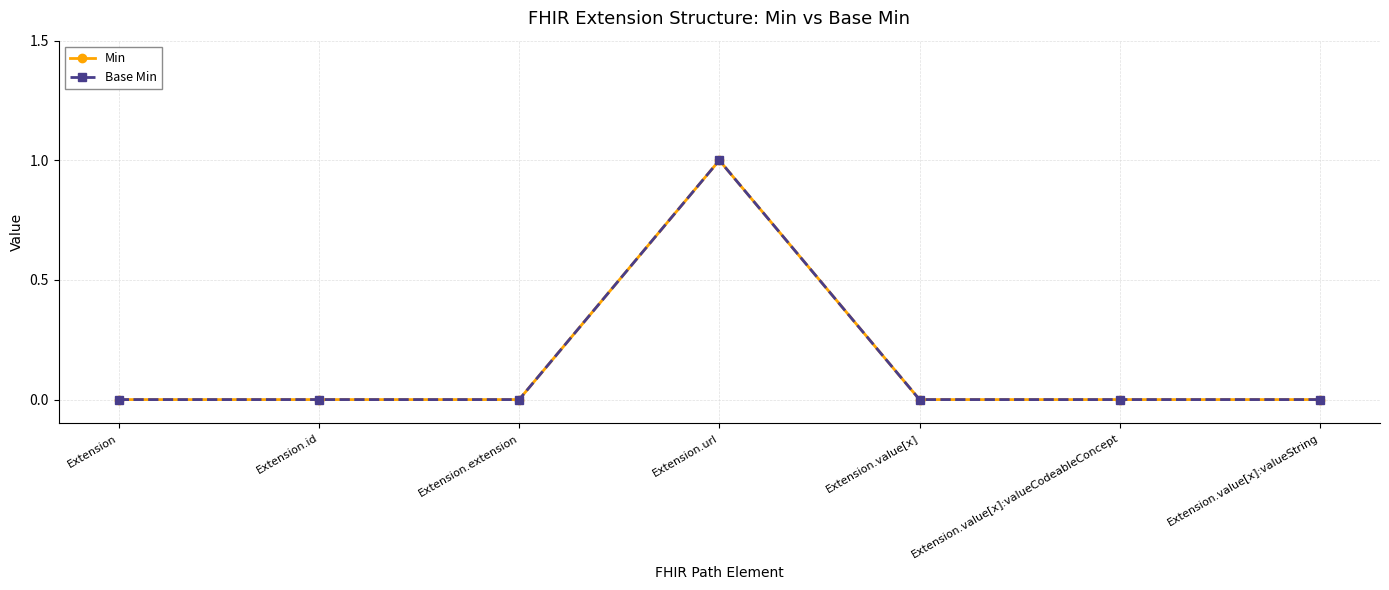

Reading left to right, what are all the values shown in this chart?

Min: 0	0	0	1	0	0	0
Base Min: 0	0	0	1	0	0	0